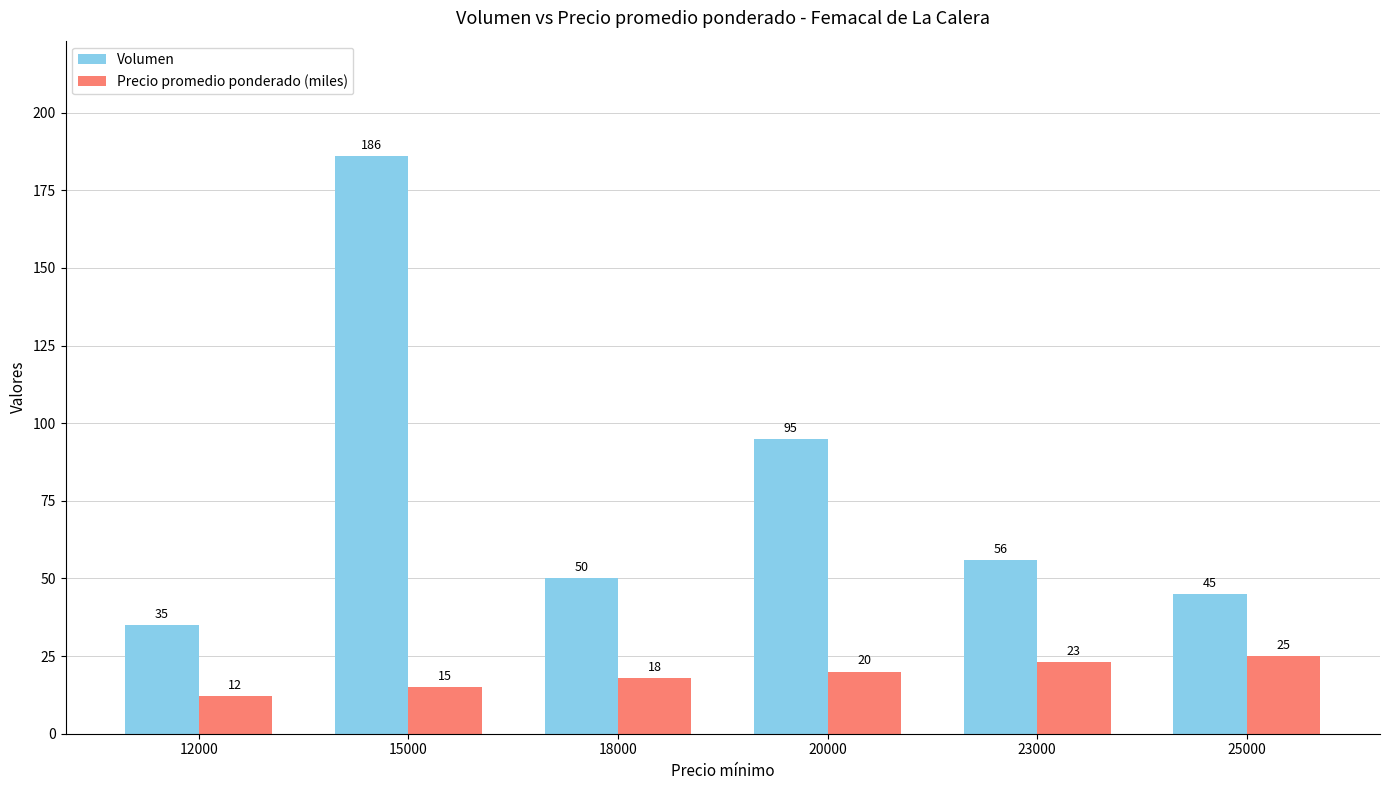

Which series changed the most between 12000 and 25000?

Precio promedio ponderado (miles)